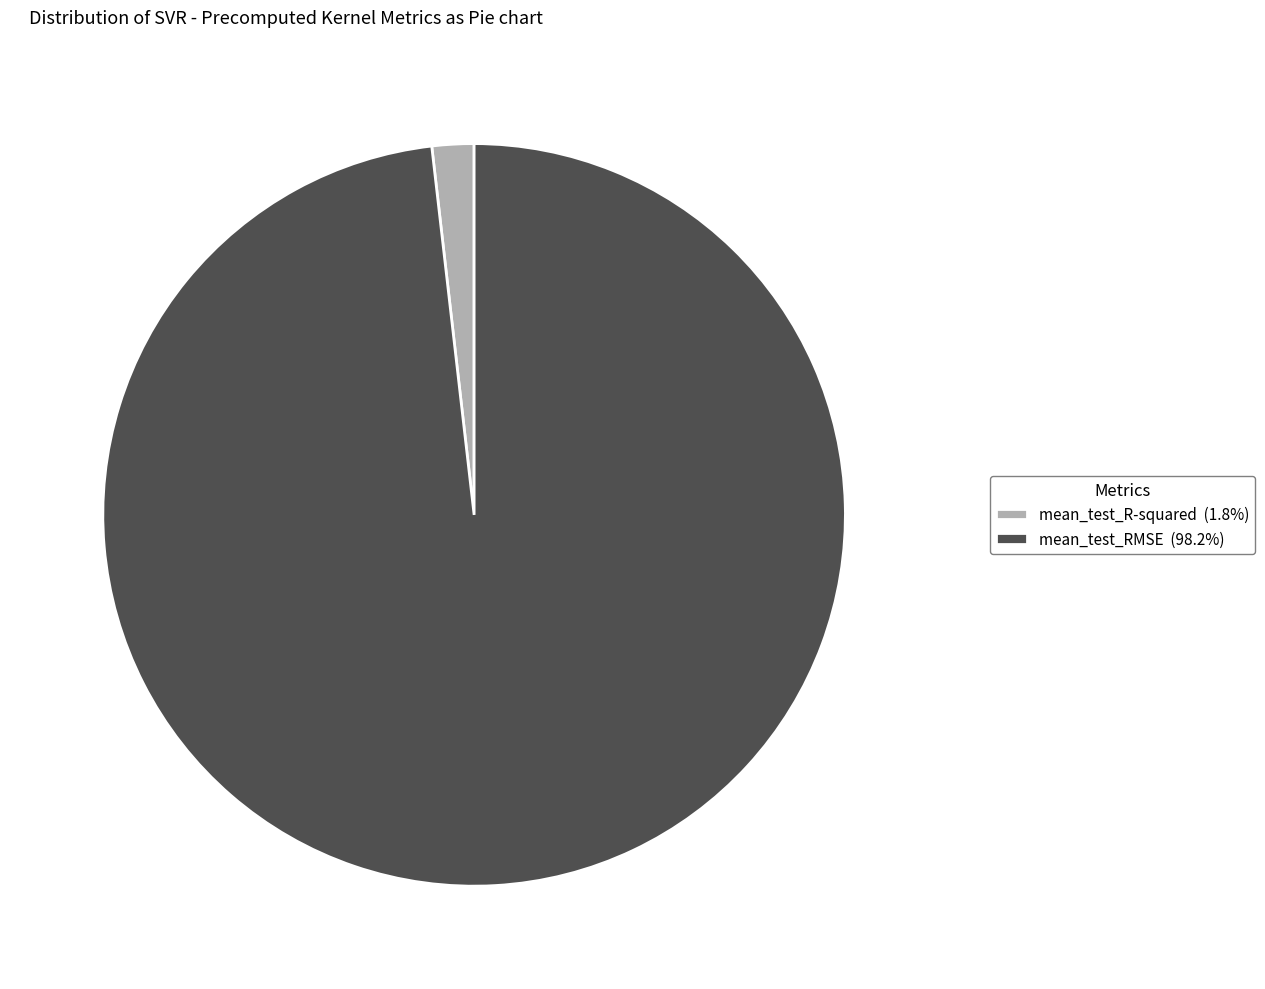

How many slices are in this pie chart?

2